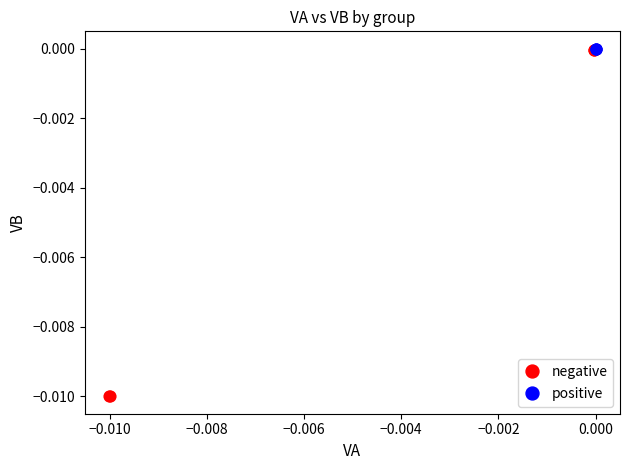

Which series has the largest Y range (max minus min)?

negative